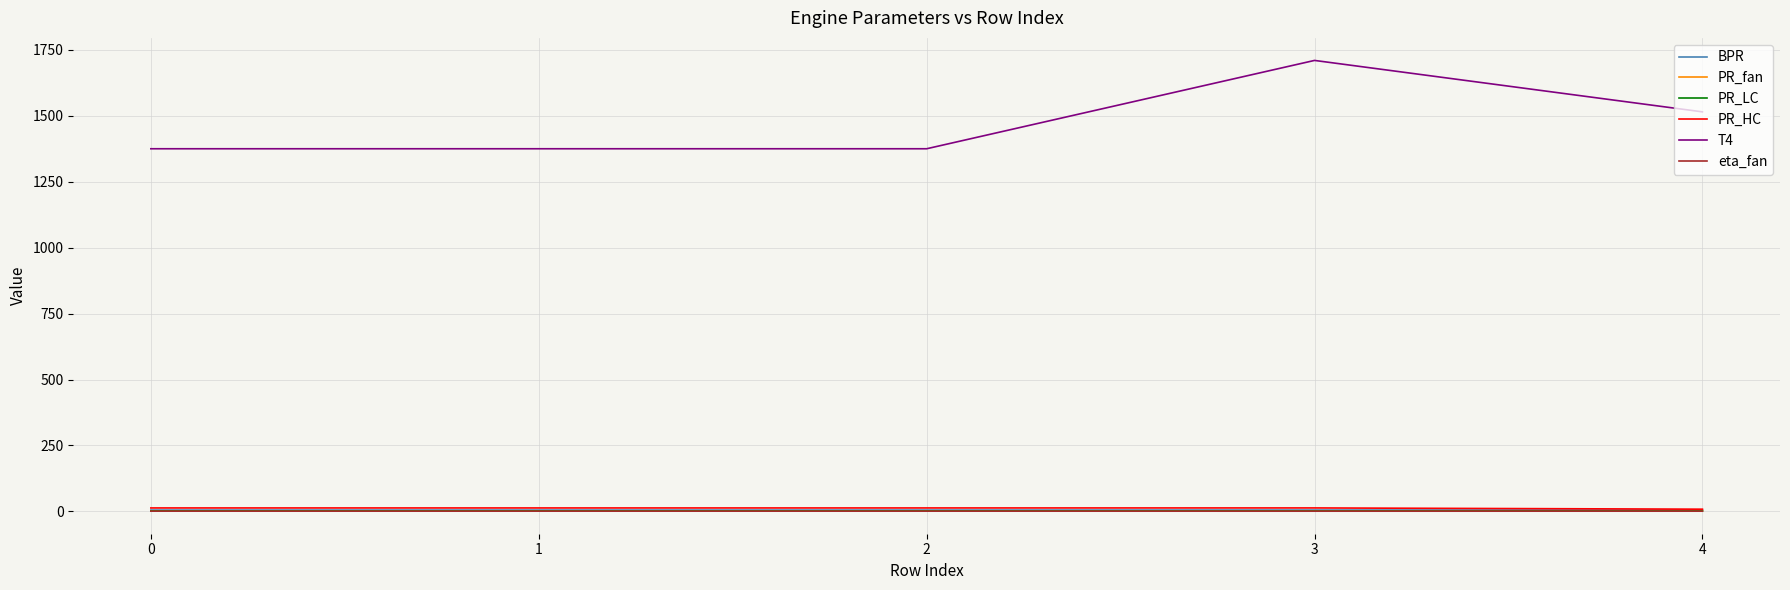

Which label corresponds to the largest value in the chart?

3